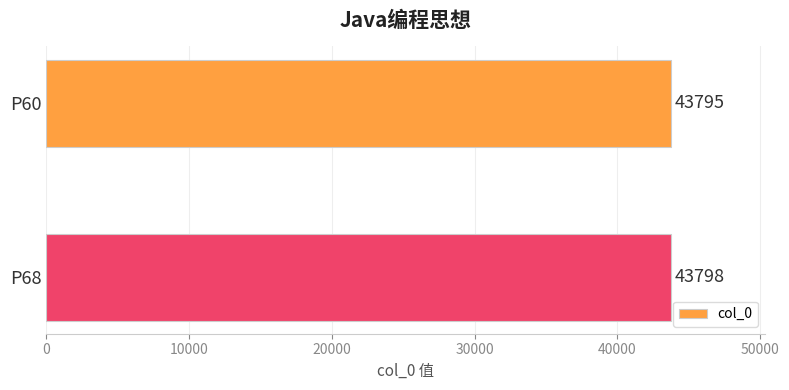

What is the sum of the values at P60 and P68?

87593